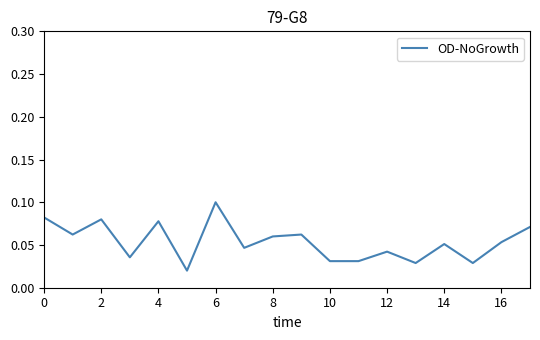

What is the difference between the maximum and minimum values?

0.1